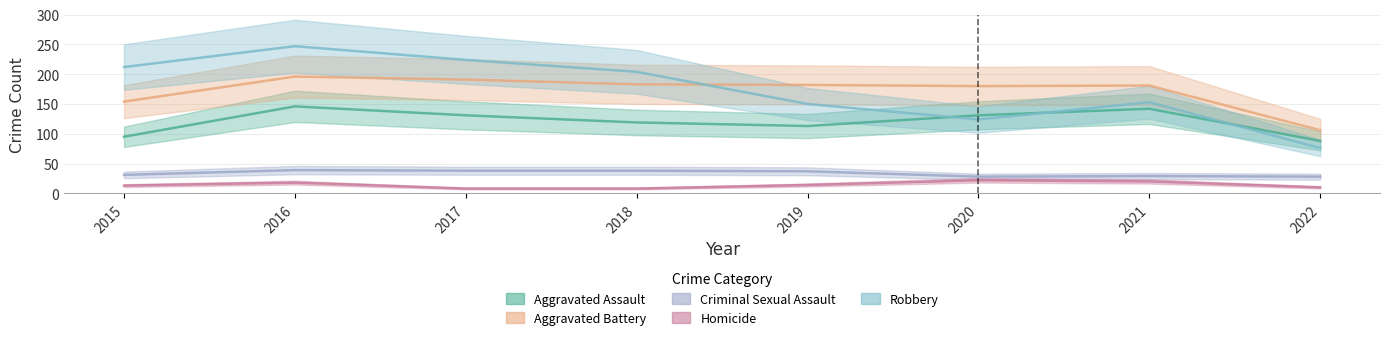

In Robbery, how many points are higher than both neighbors (excluding endpoints)?

2